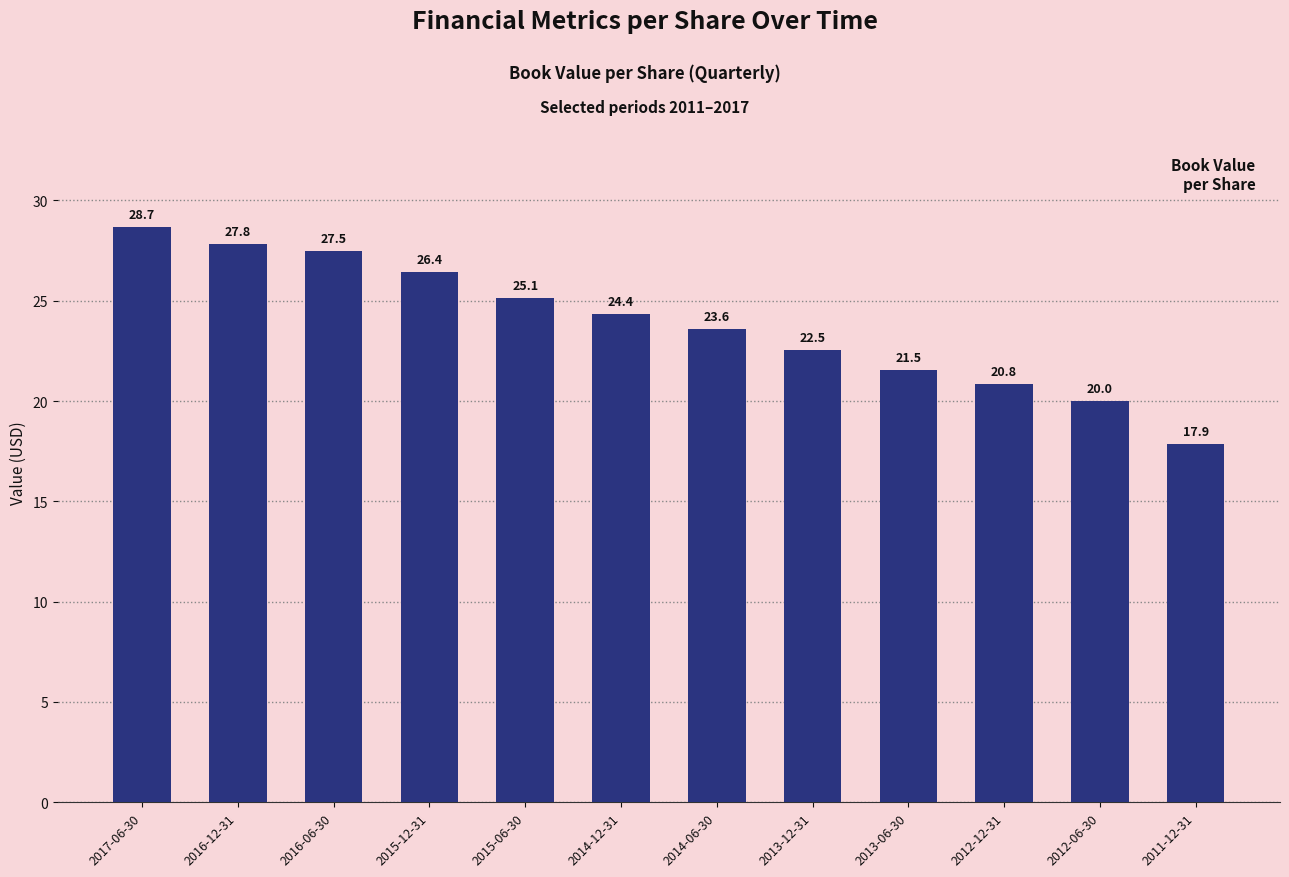

What is the ratio of the value at 2013-06-30 to the value at 2015-12-31?

0.8